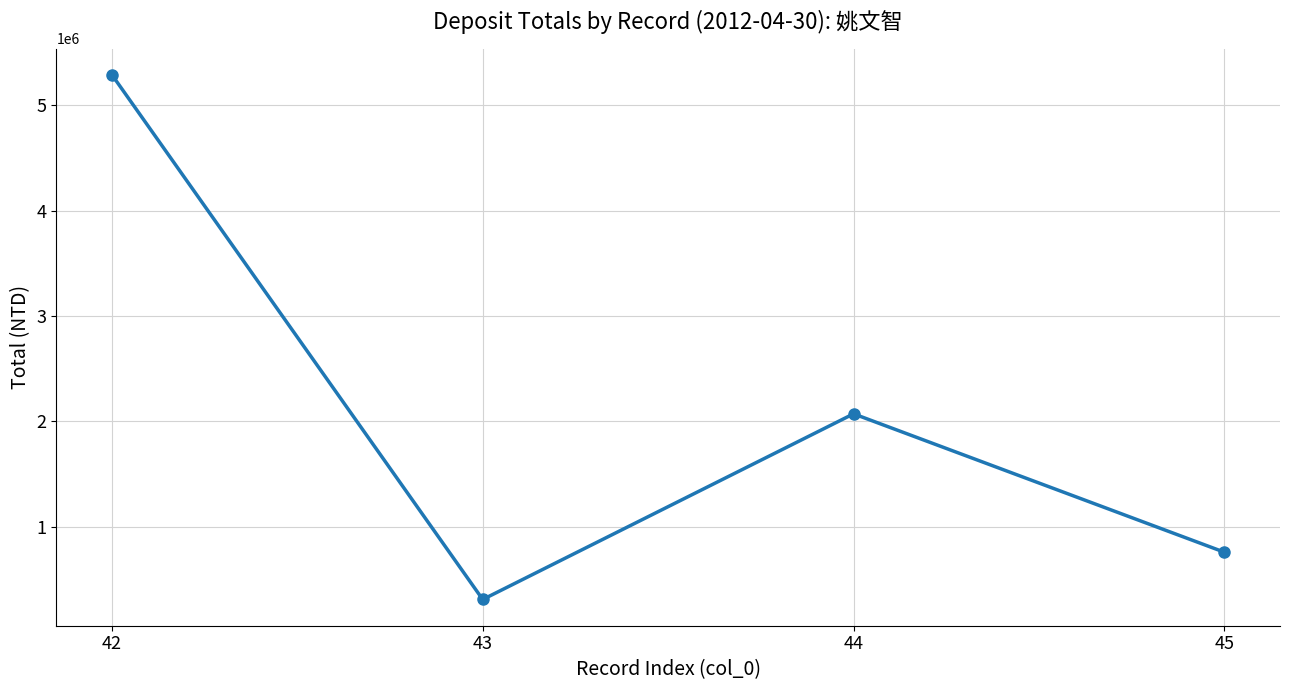

Does the chart display data point markers on the line(s)?

Yes